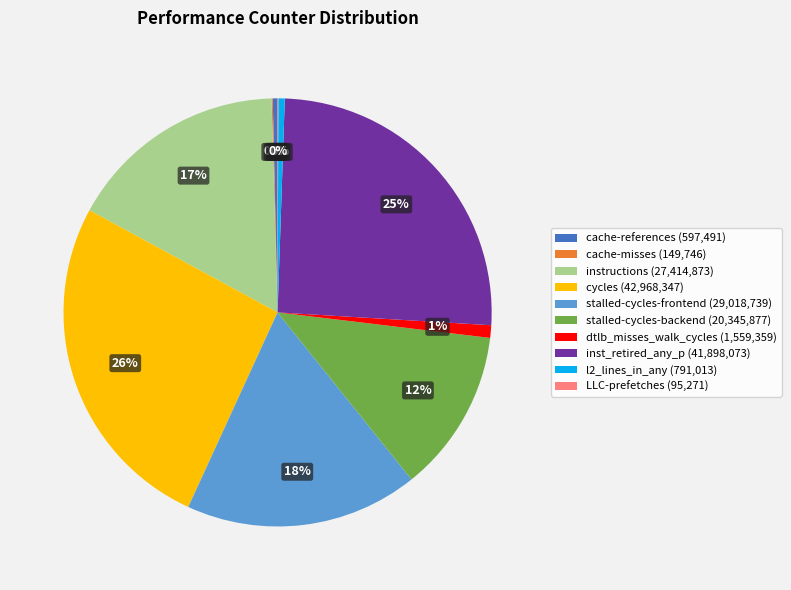

Does any single category account for the majority?

No